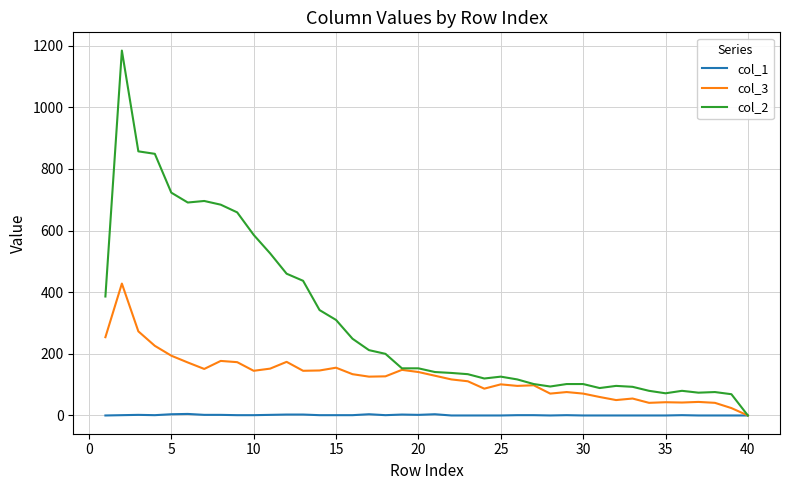

Which series has the widest spread of values?

col_2